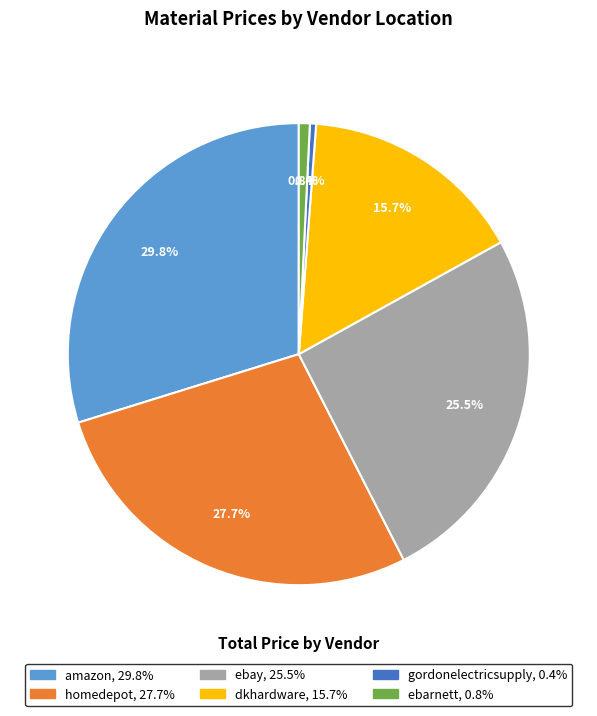

Does any single category account for the majority?

No